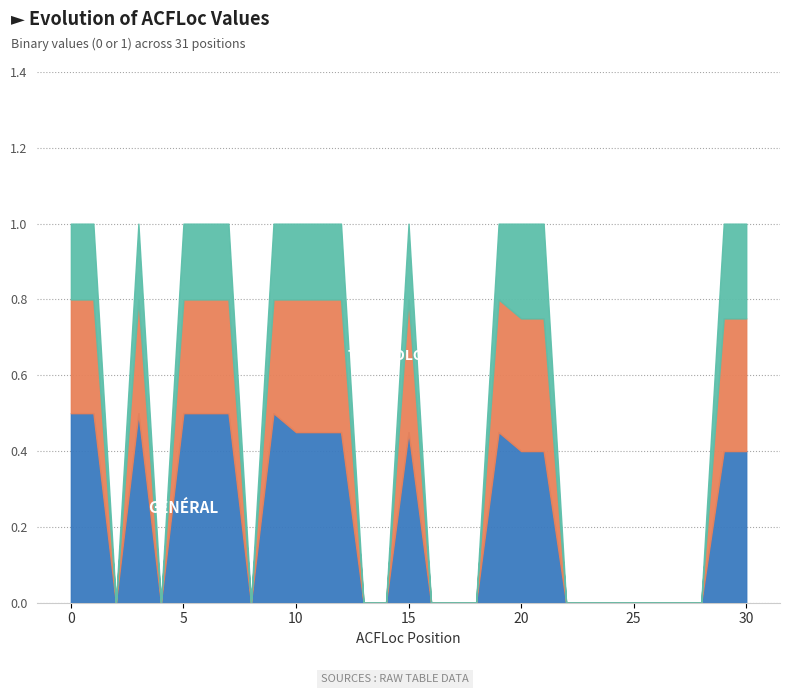

How many positive values does the Value series have?

16